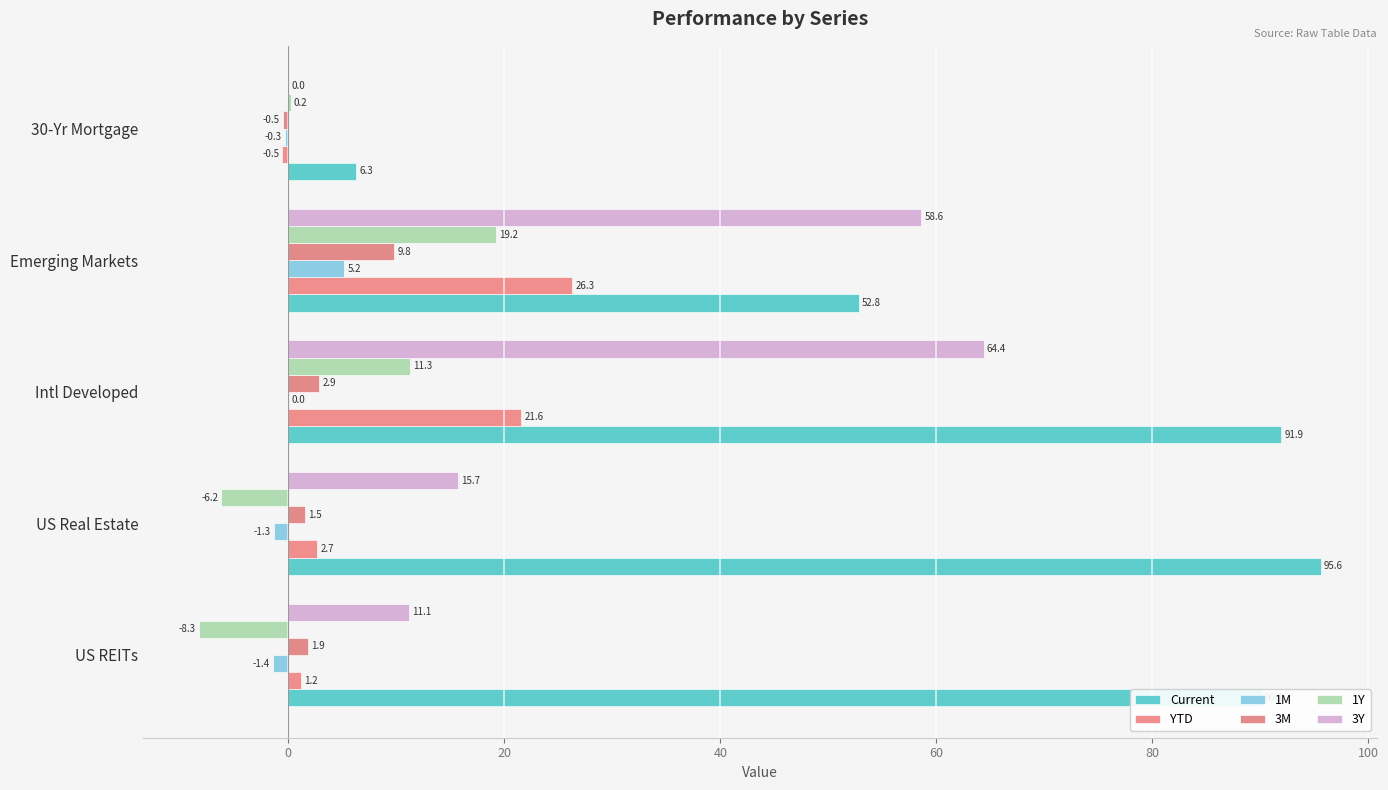

How many distinct data groups are displayed?

6